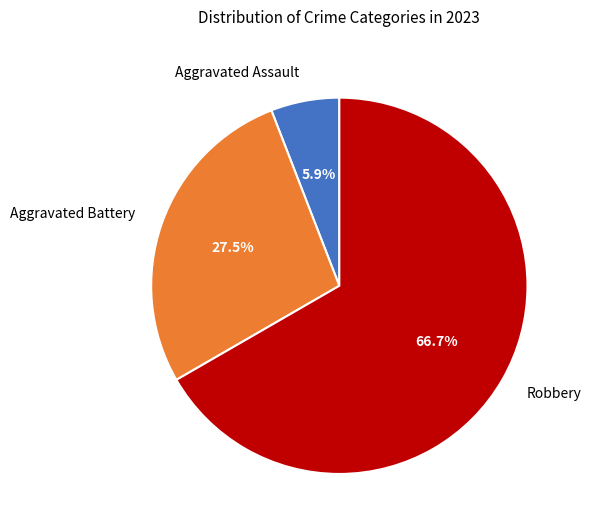

True or false: Robbery accounts for 79% of the total.

False